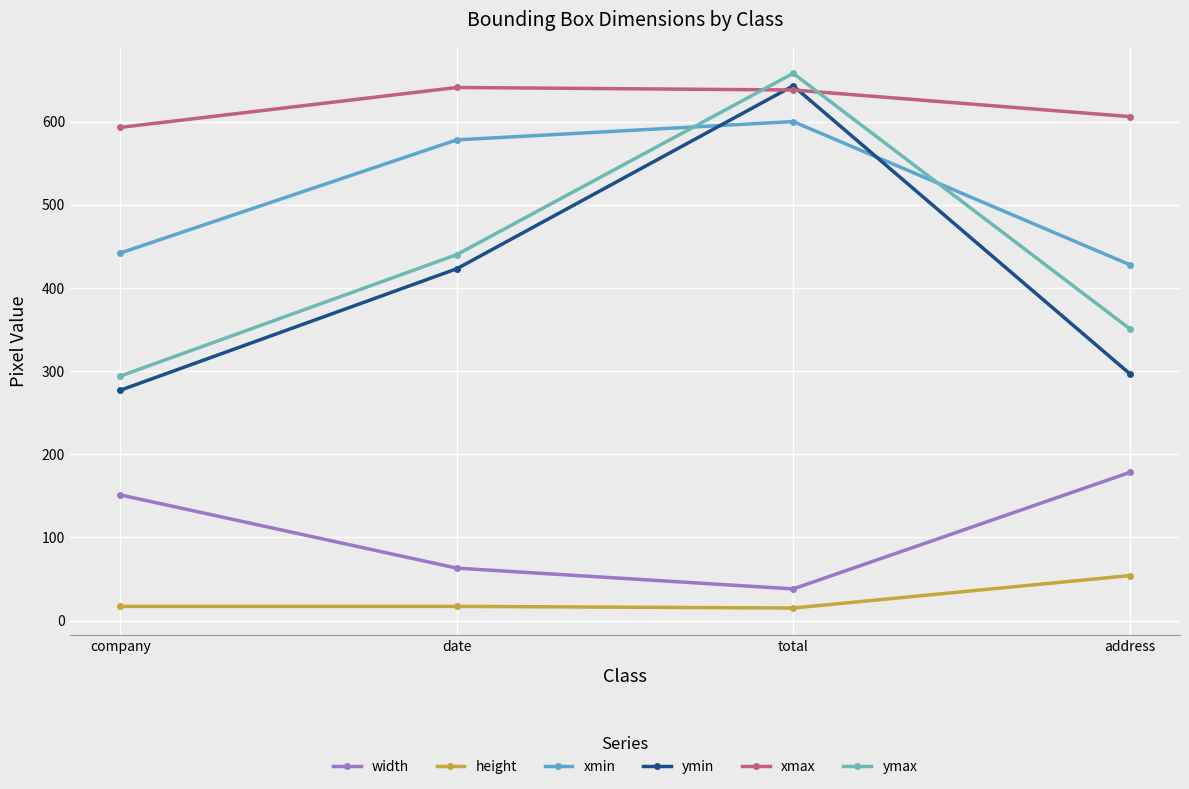

In height, how many points are lower than both neighbors (excluding endpoints)?

1